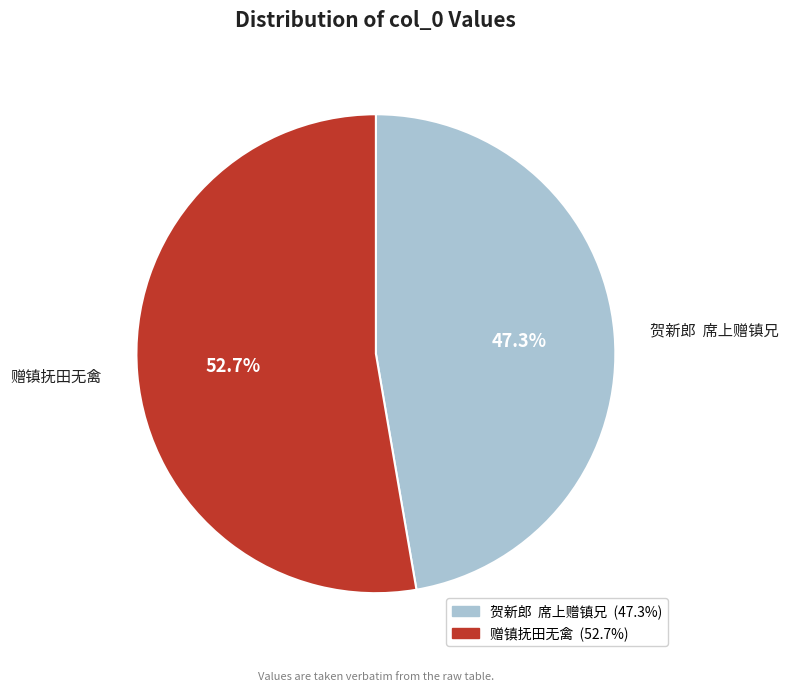

What portion of the pie excludes 赠镇抚田无禽?

47.3%